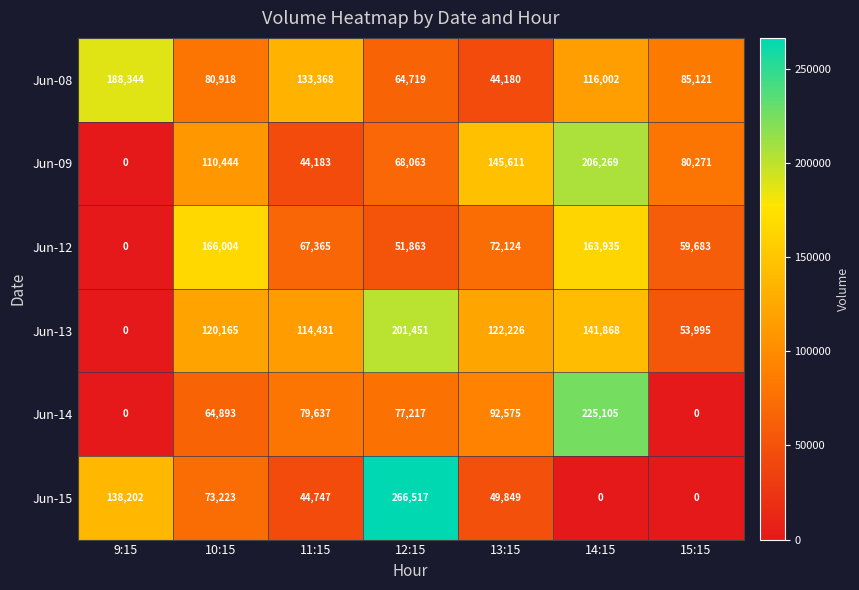

How many categories are shown in the chart?

7